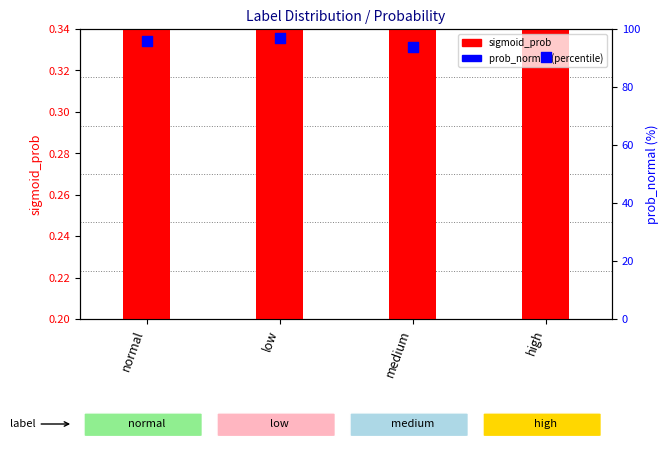

Is the value of sigmoid_prob at low greater than the value of prob_normal (percentile) at high?

No